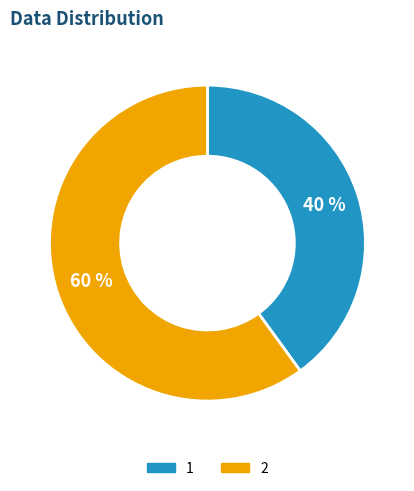

What is the ratio of the value at 1 to the value at 2?

0.7